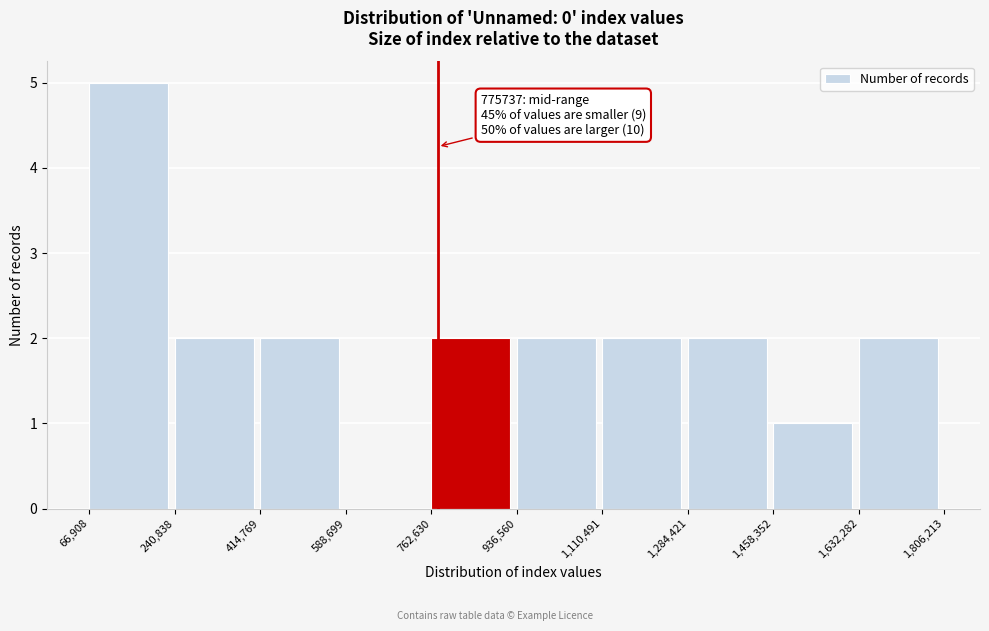

Which range on the x-axis has the tallest bar?

66,908 to 240,838